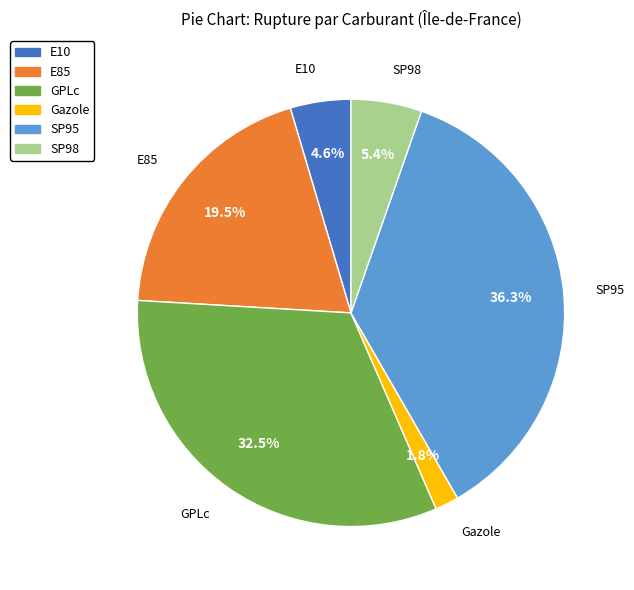

Which slice is the largest?

SP95